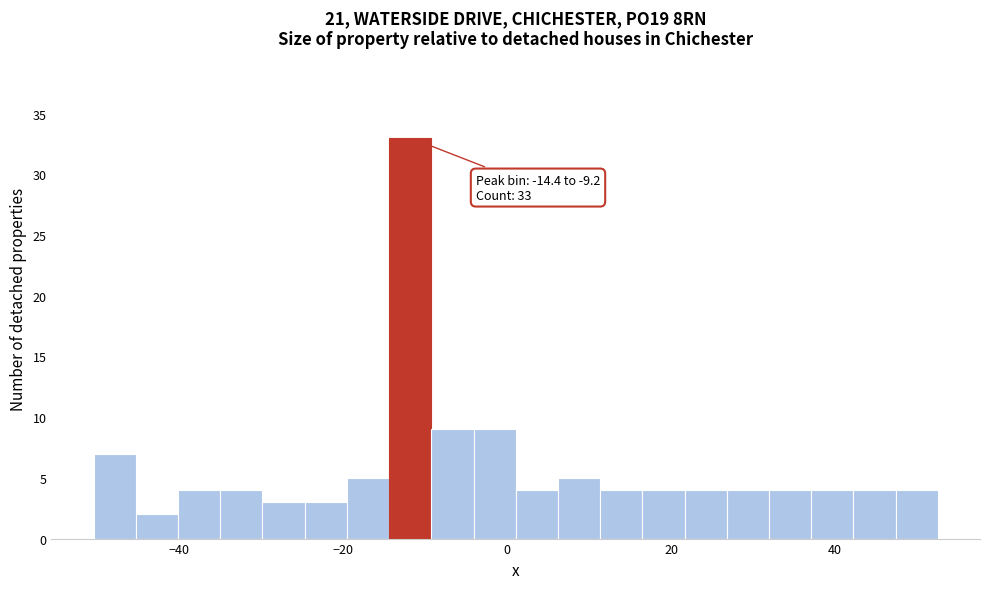

Read against the x-axis, roughly where is the centre of the tallest bar?

-12